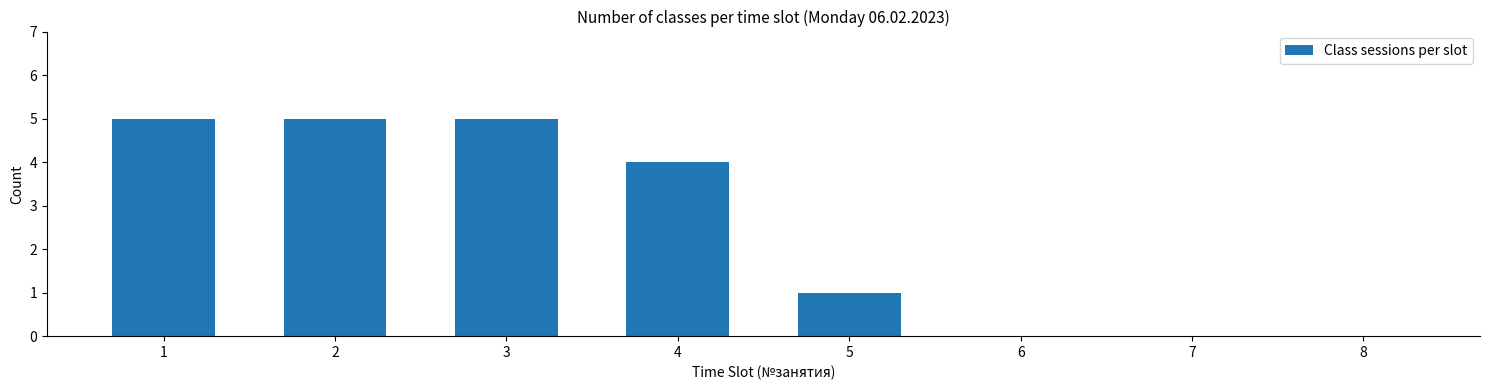

Reading left to right, extract all data points from this chart.

1=5	2=5	3=5	4=4	5=1	6=0	7=0	8=0